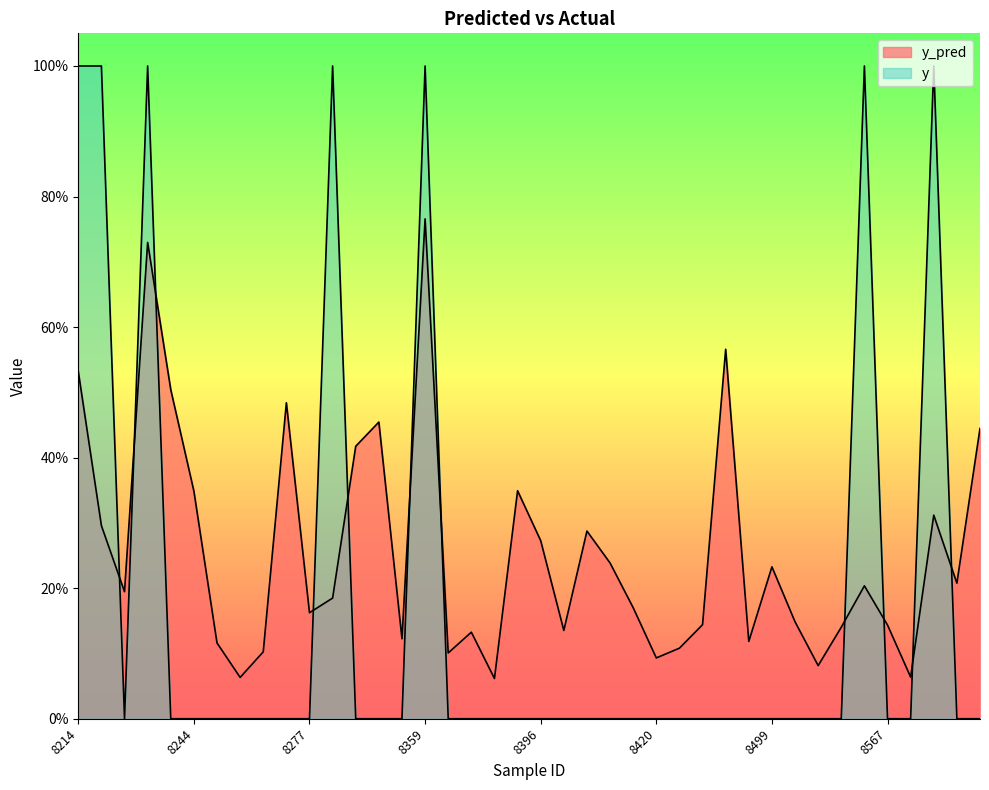

Which has a higher value, 8416 or 8409?

8416